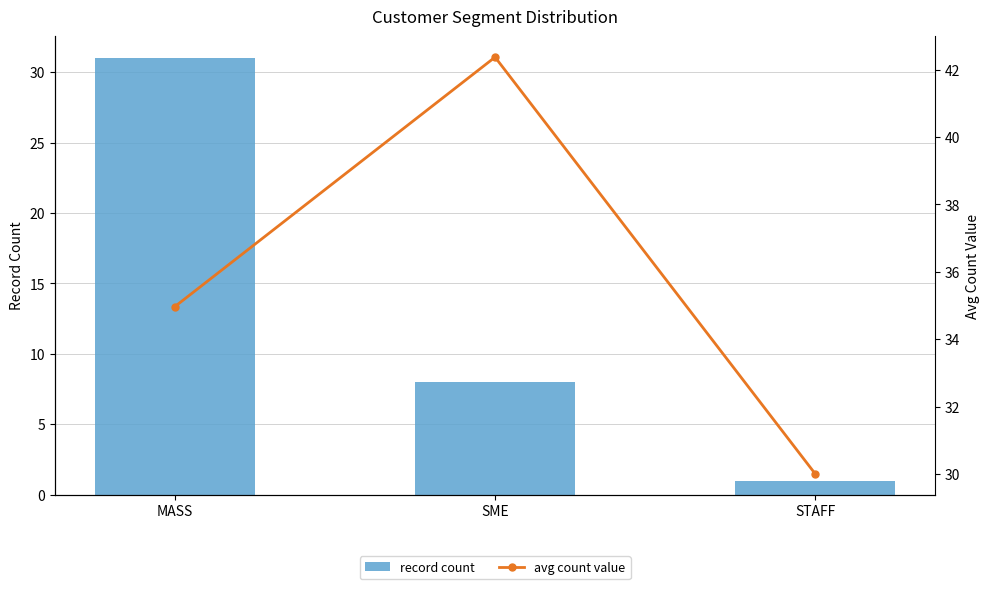

Reading left to right, list all the values displayed in this chart.

record count: MASS=31.0	SME=8.0	STAFF=1.0
avg count value: MASS=35.0	SME=42.4	STAFF=30.0